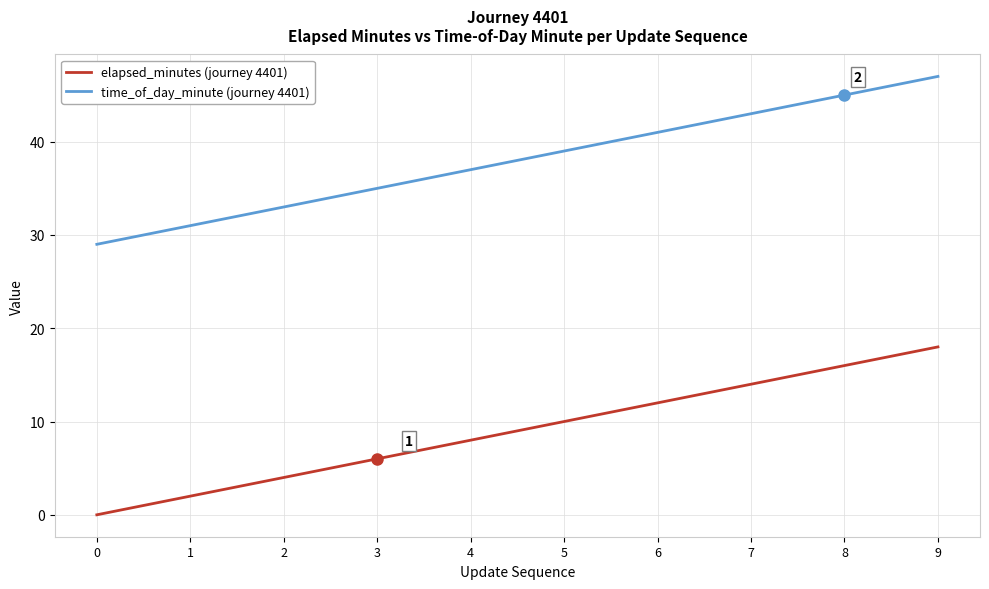

What is the spread (max minus min) of values at 3?

29